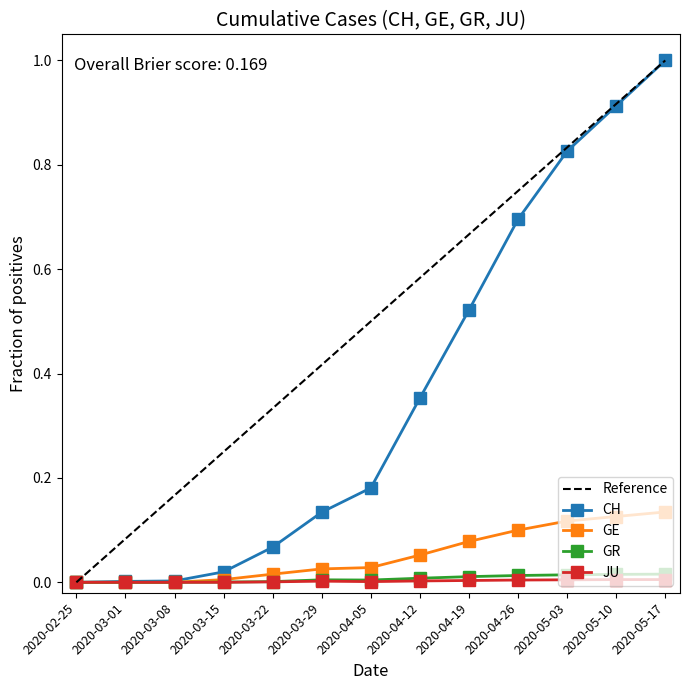

True or false: GE and GR cross at least once.

False